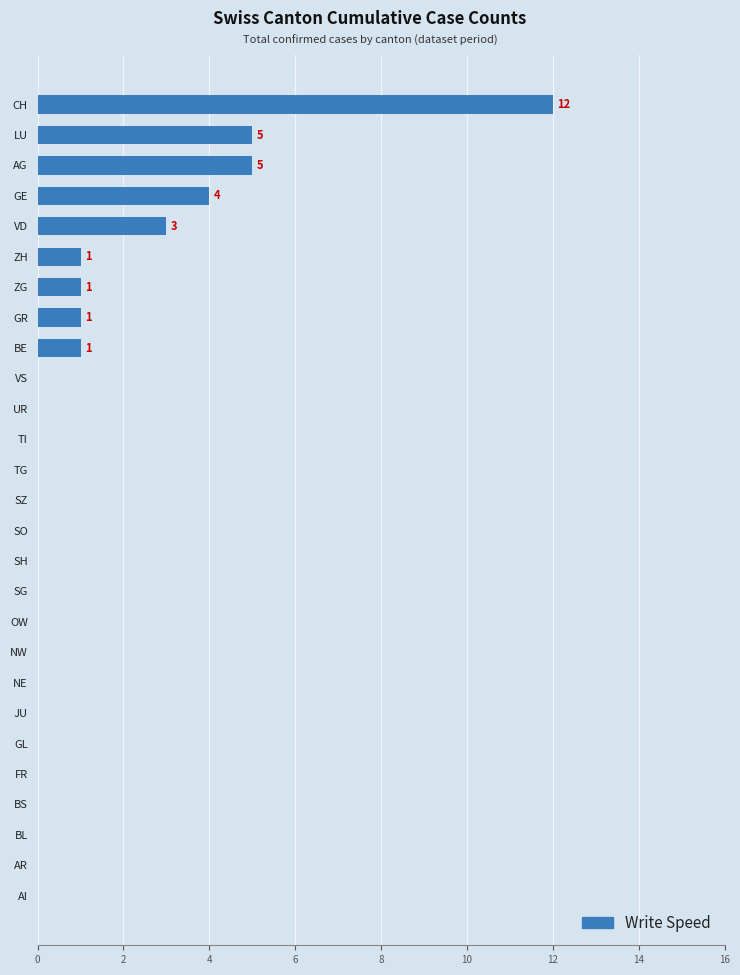

Does the chart contain stacked bars?

No